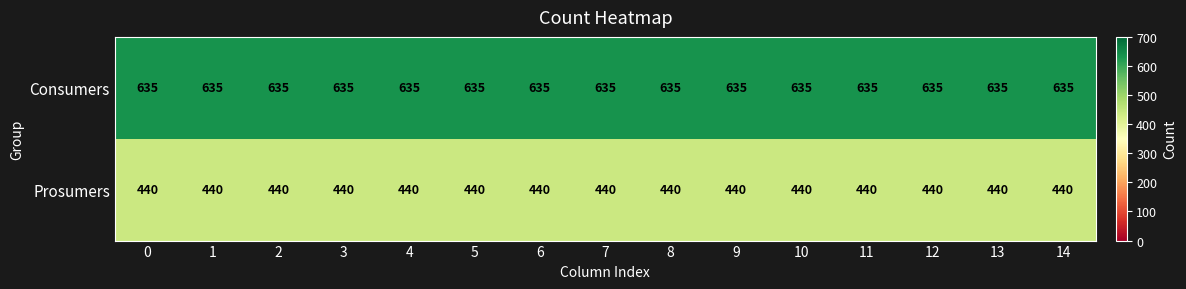

What is the sum of all Prosumers values?

6600